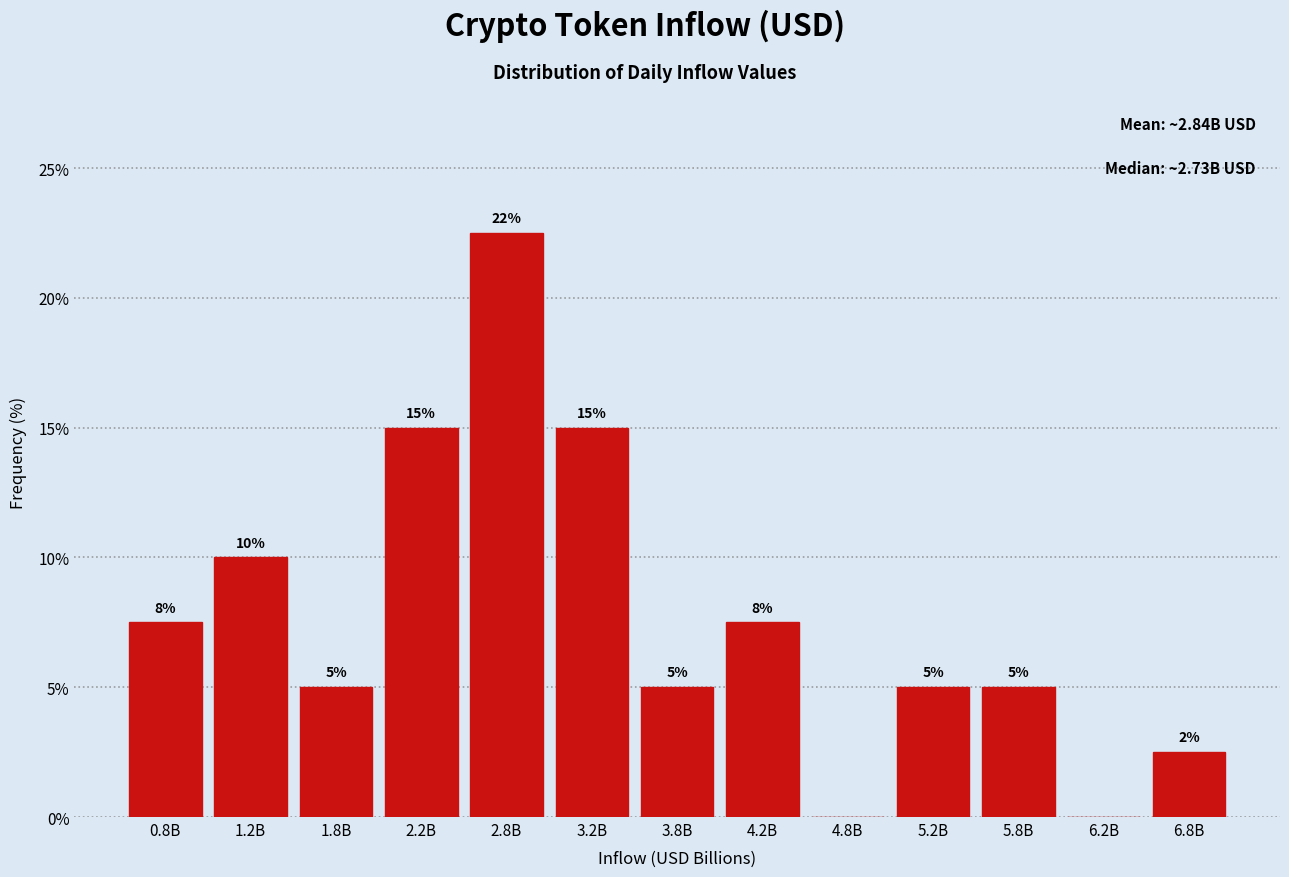

What is the sum of all values?

100.0